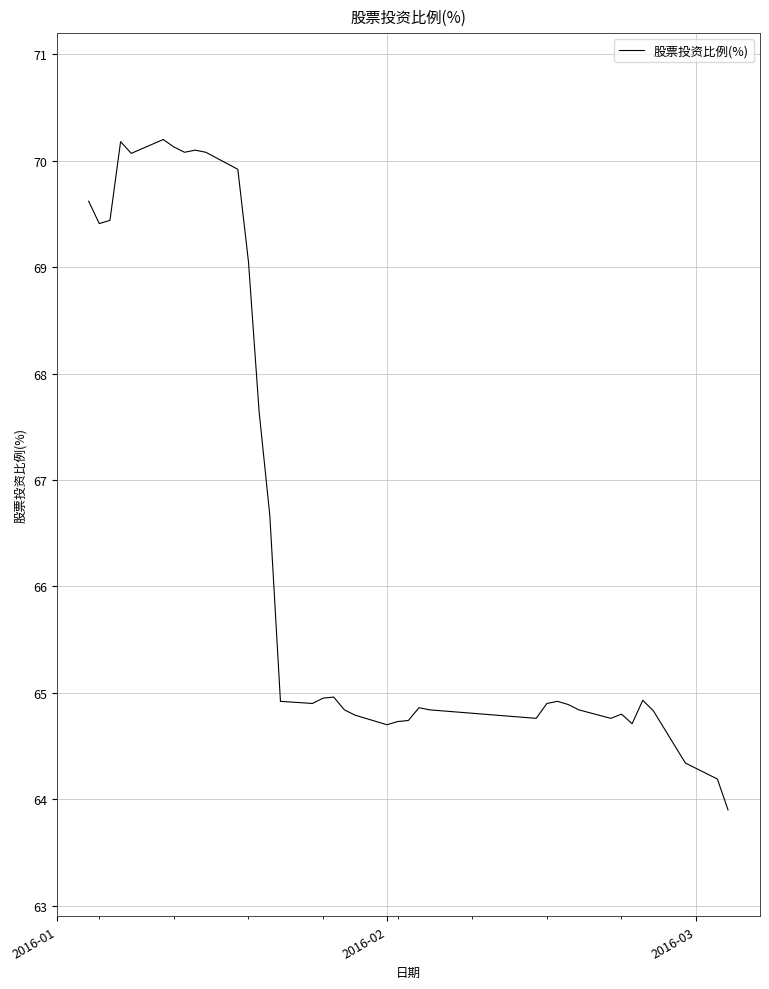

How many series are shown in this chart?

1